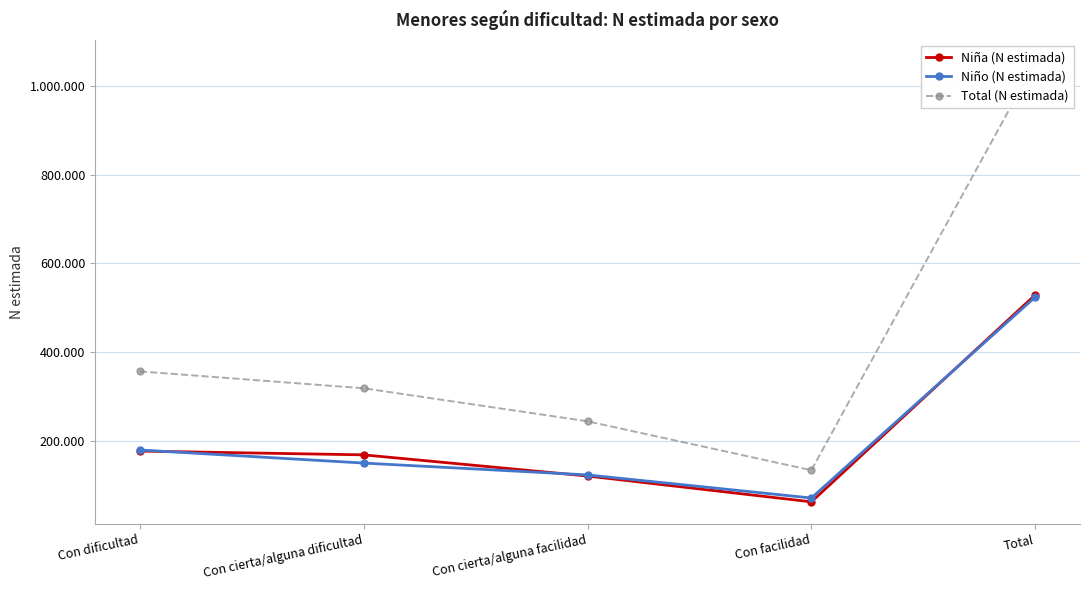

What is the difference between the maximum and minimum values in the Niño (N estimada) series?

453077